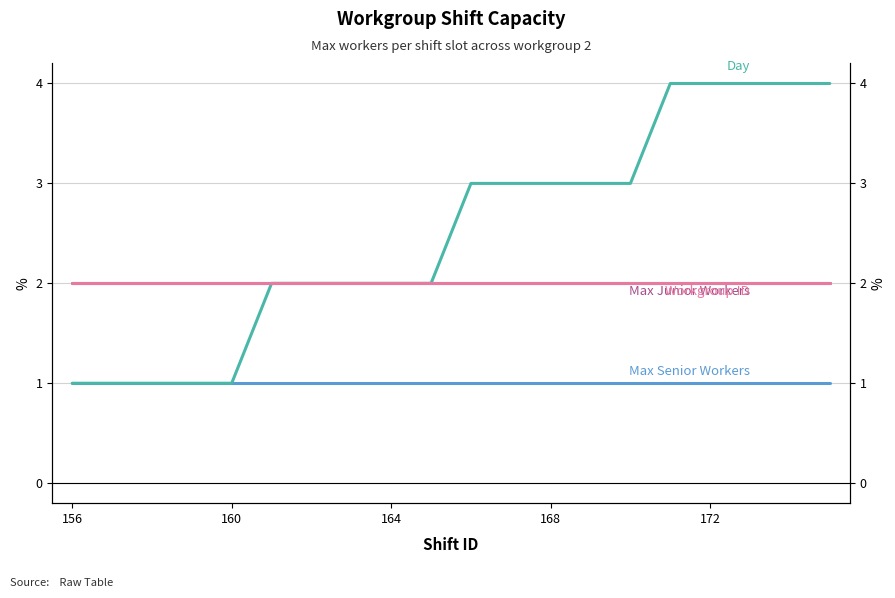

What is the maximum value for Max Junior Workers?

2